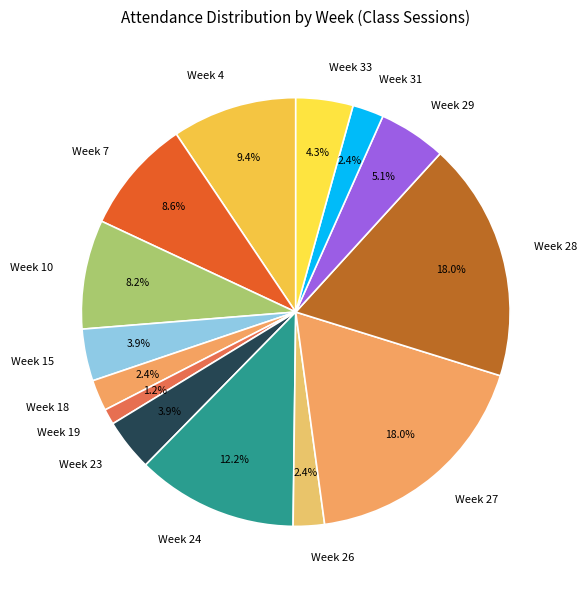

What portion of the pie excludes Week 24?

87.8%